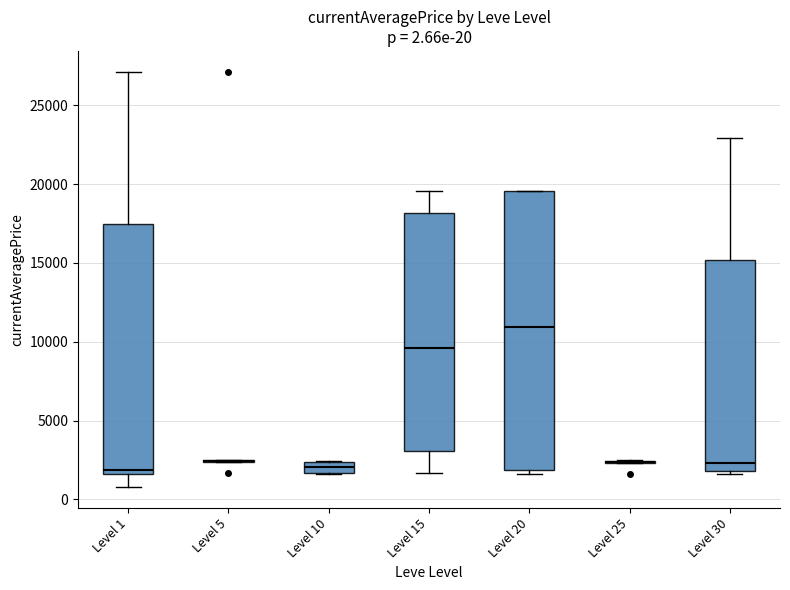

Comparing the boxes themselves (not the whiskers), which one is the tallest?

Level 20